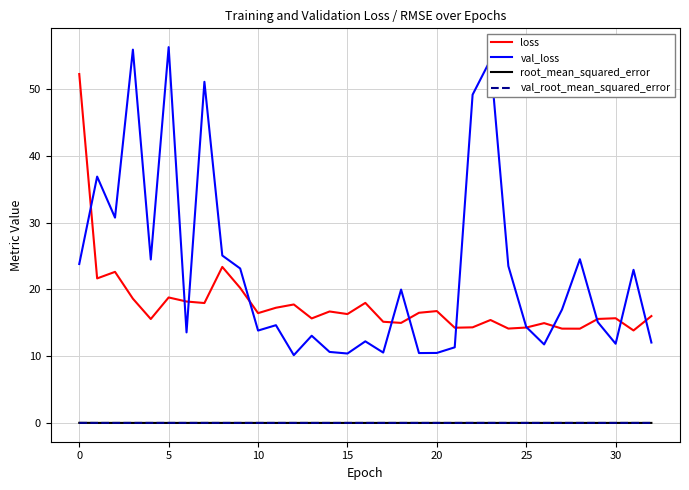

Which series has the largest total across all categories?

val_loss